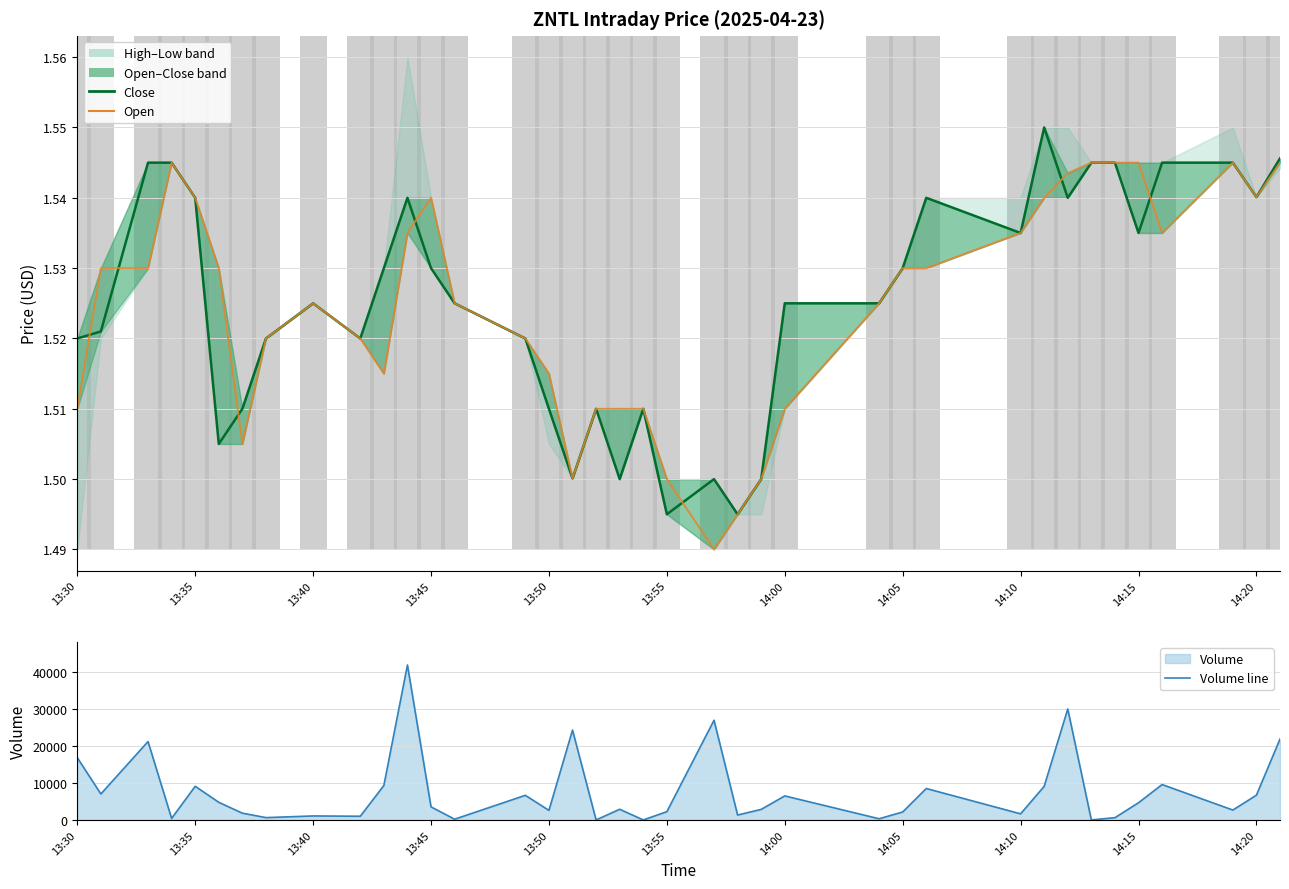

What is the sum of all Close values?

58.0